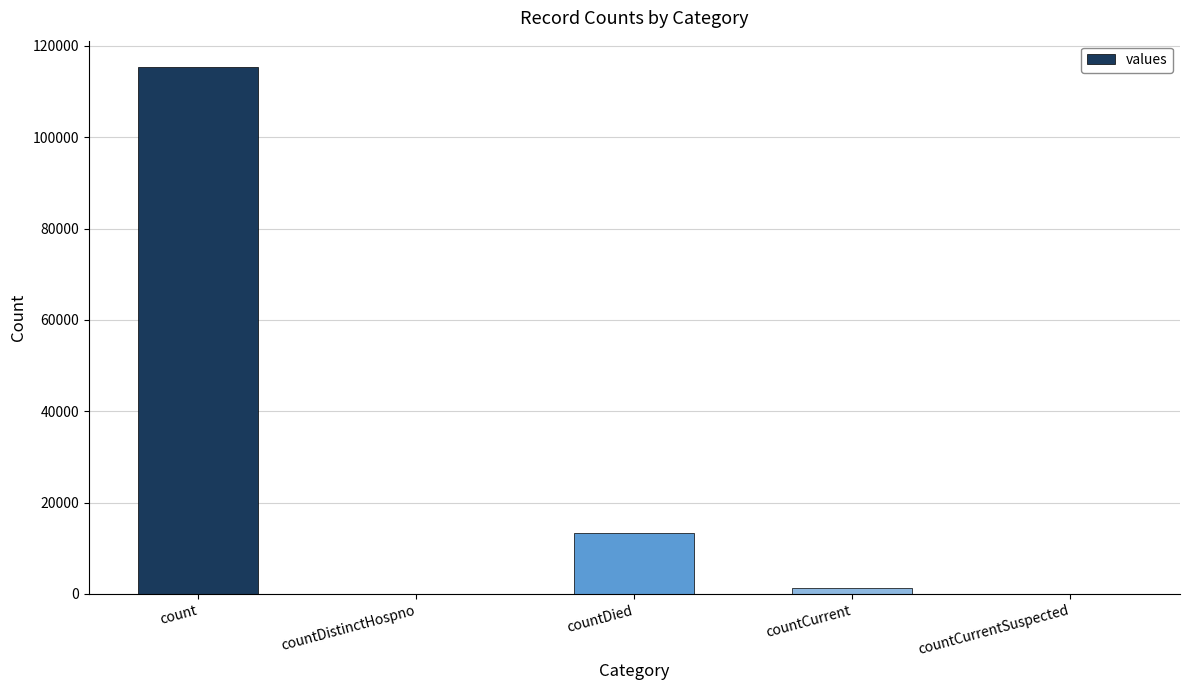

What is the sum of the values at countDistinctHospno and countDied?

13343